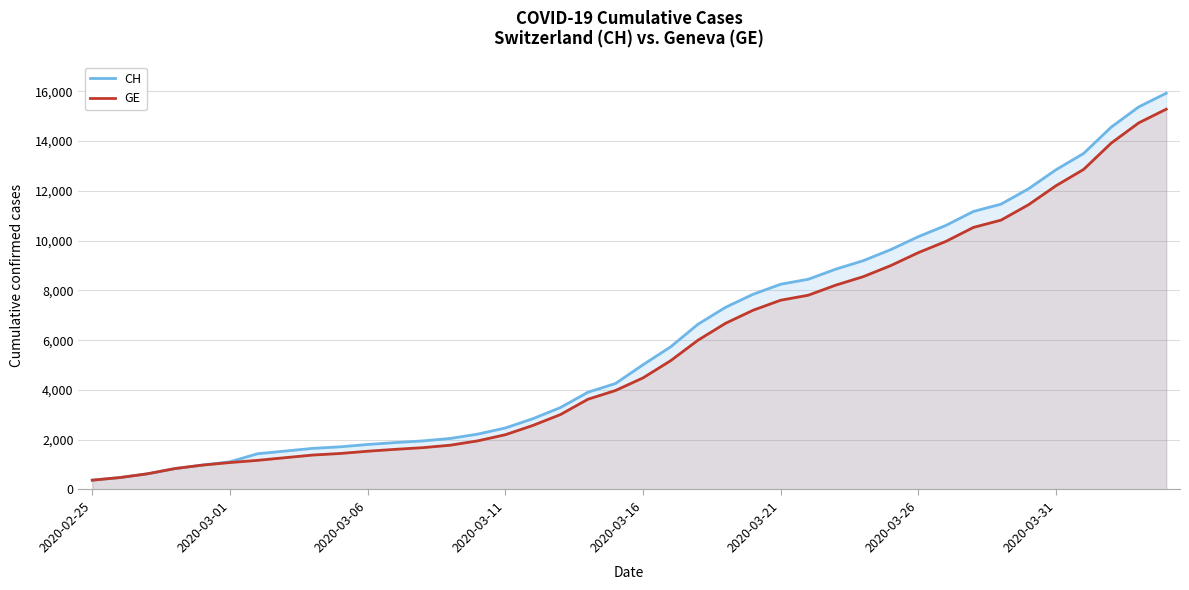

What is the maximum value shown in the chart?

15926